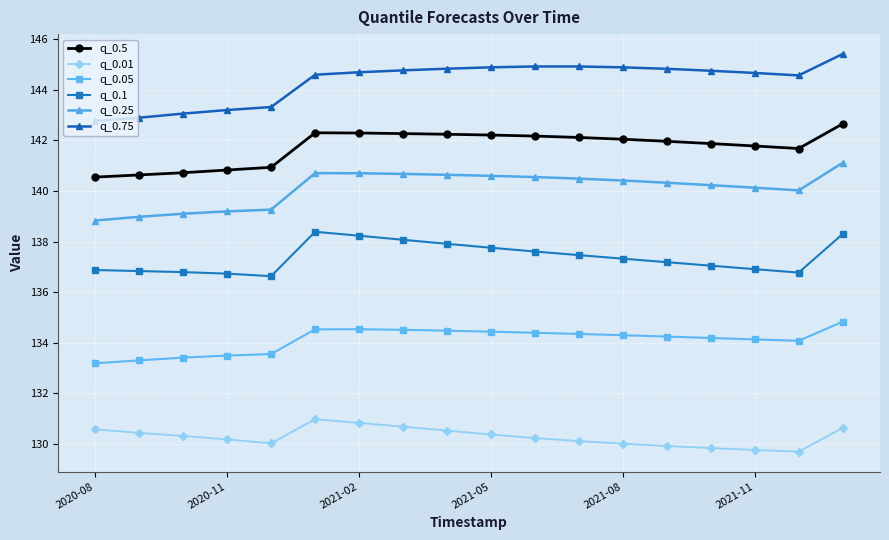

True or false: q_0.75 and q_0.1 intersect in this chart.

False